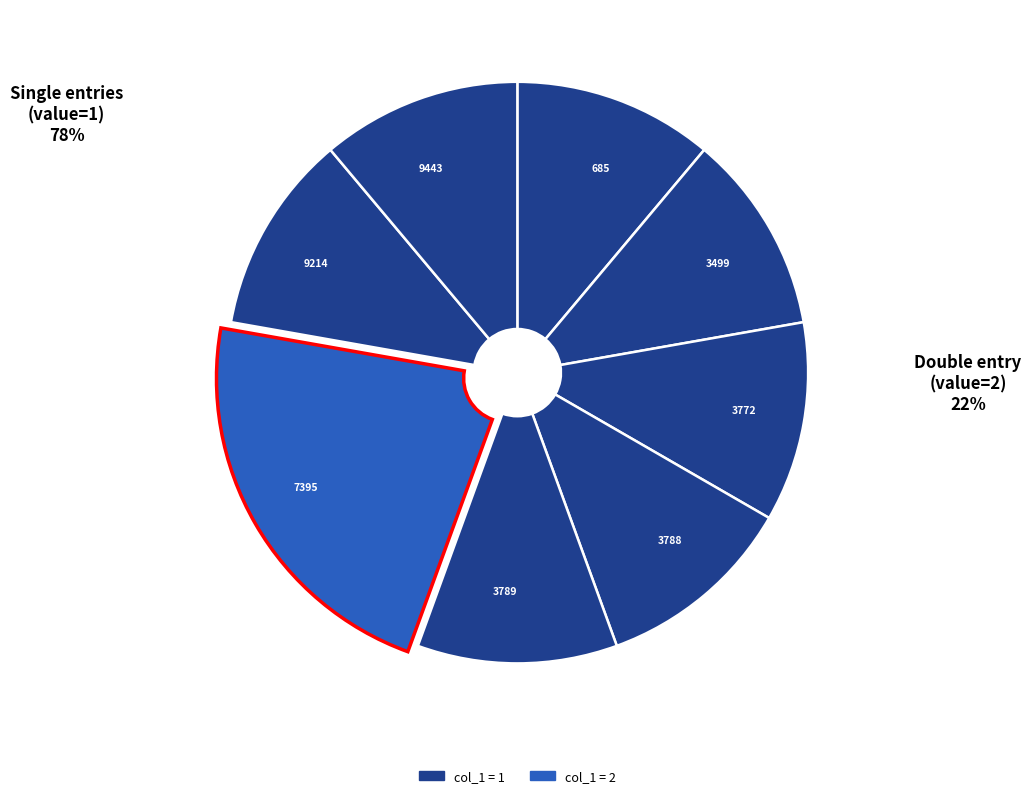

Combined, do 9214 and 685 account for over 50%?

No